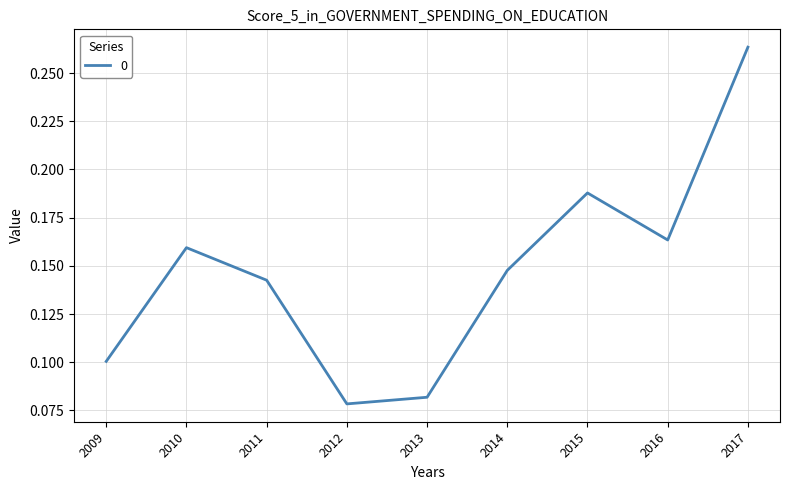

How many lines are shown in the chart?

1